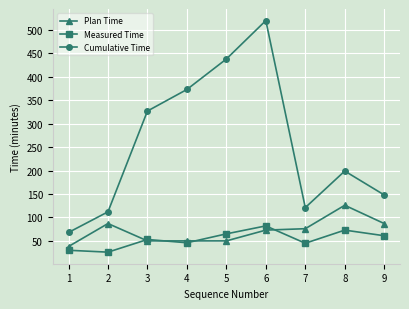

What is the total value across all series at 8?

398